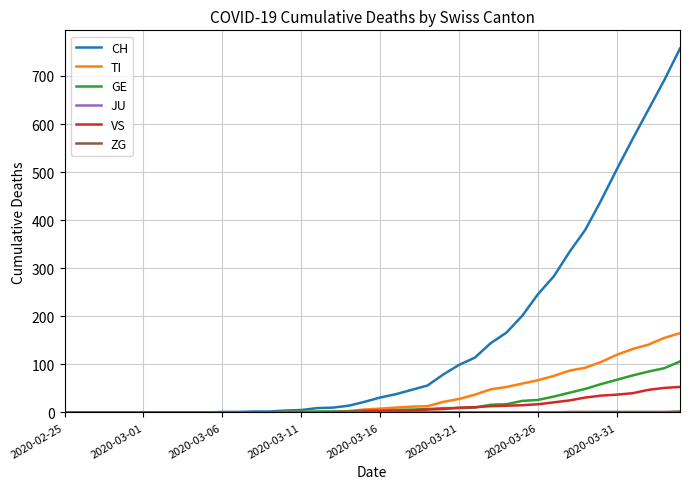

Which series has the largest range (max minus min)?

CH